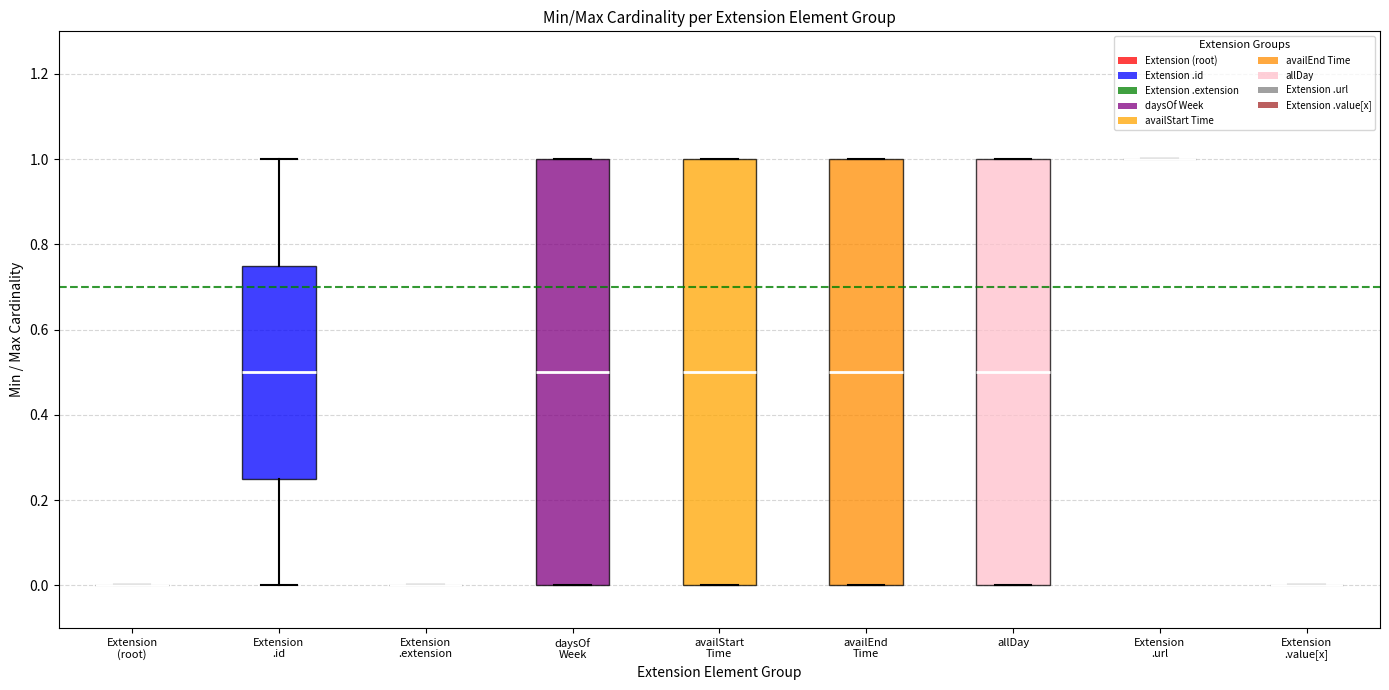

Where does the lower whisker of the box for Extension .id end on the y-axis? The values are not printed on the chart, so give them approximately, as read against the axis.

0.00